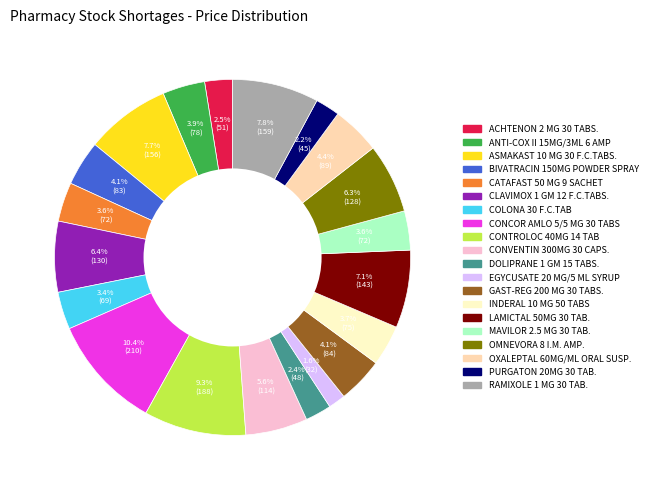

How many segments does this pie chart have?

20